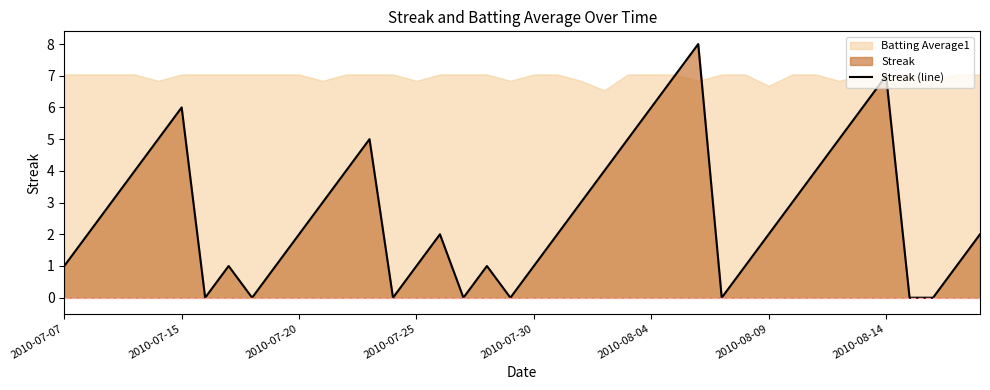

Reading left to right, extract all data points from this chart.

1	2	3	4	5	6	0	1	0	1	2	3	4	5	0	1	2	0	1	0	1	2	3	4	5	6	7	8	0	1	2	3	4	5	6	7	0	0	1	2